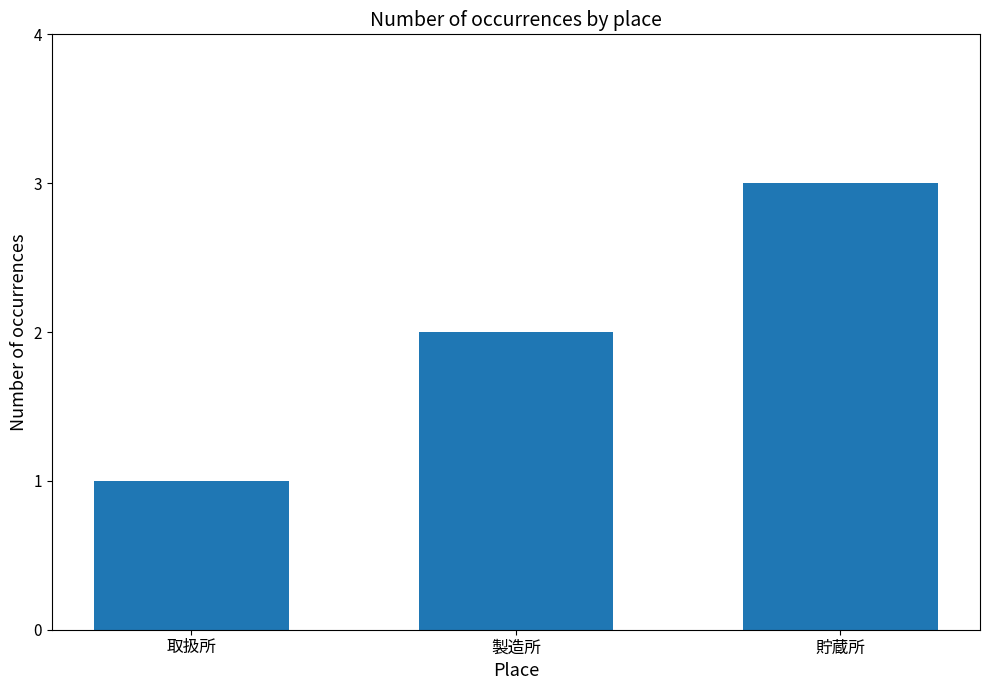

What is the value of the 3rd bar from the left?

3